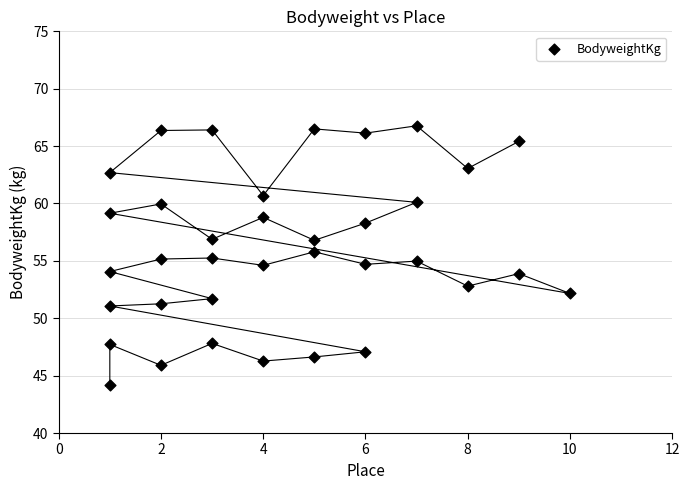

What is the range of X values (max minus min)?

9.0